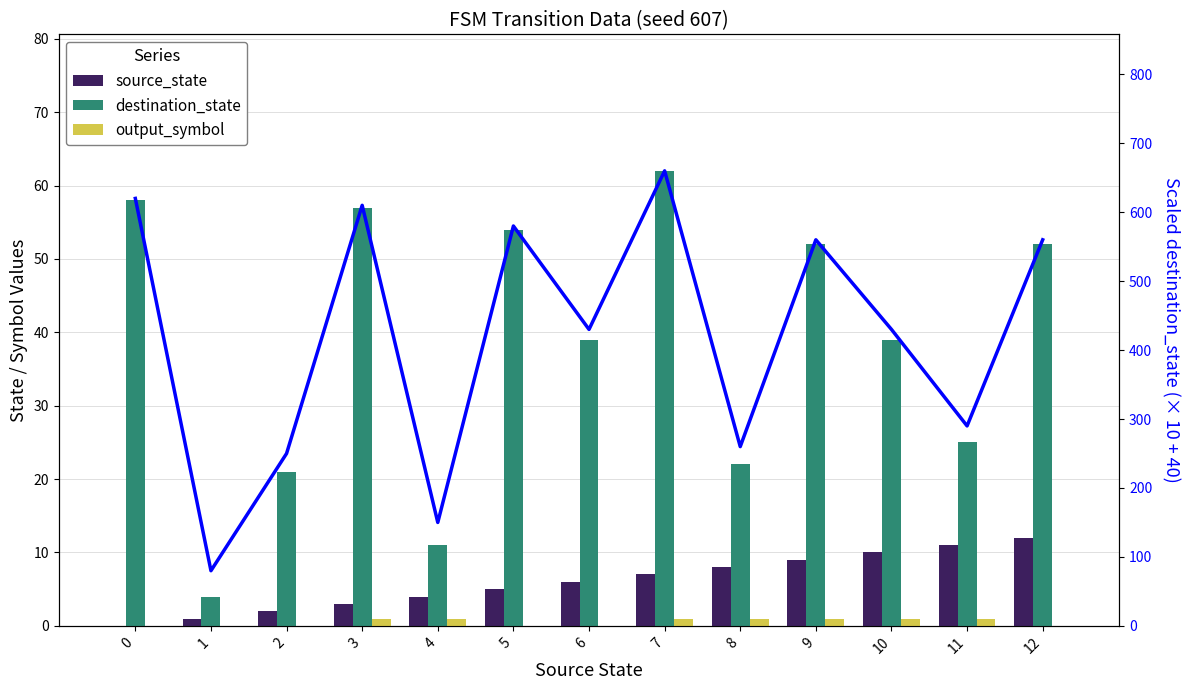

Is it true that source_state equals 11 at 7?

False